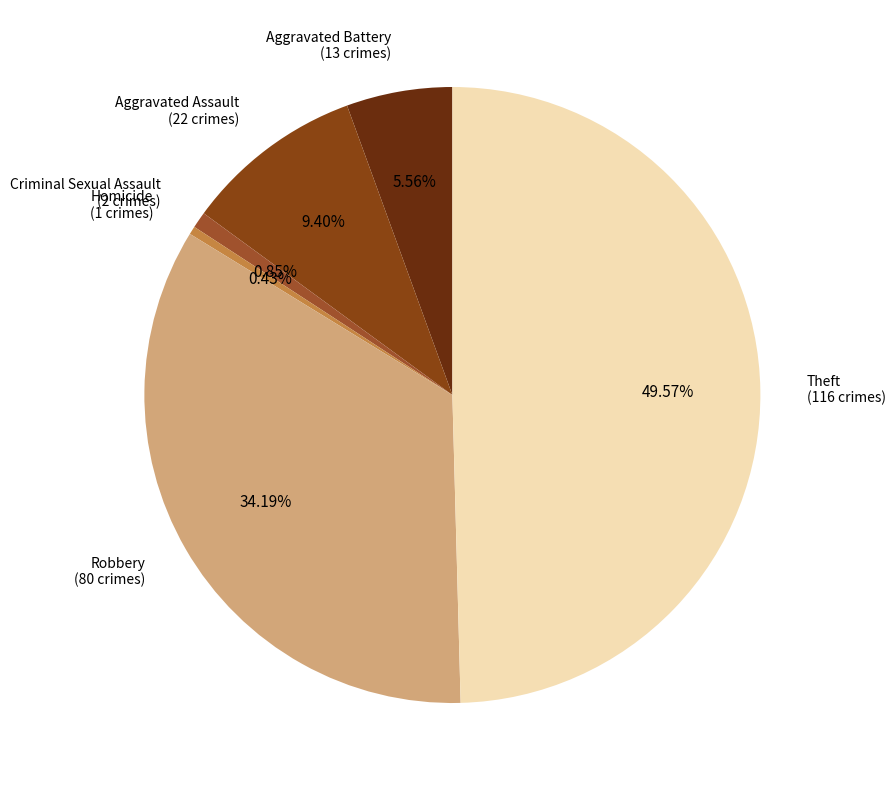

How many slices are in this pie chart?

6